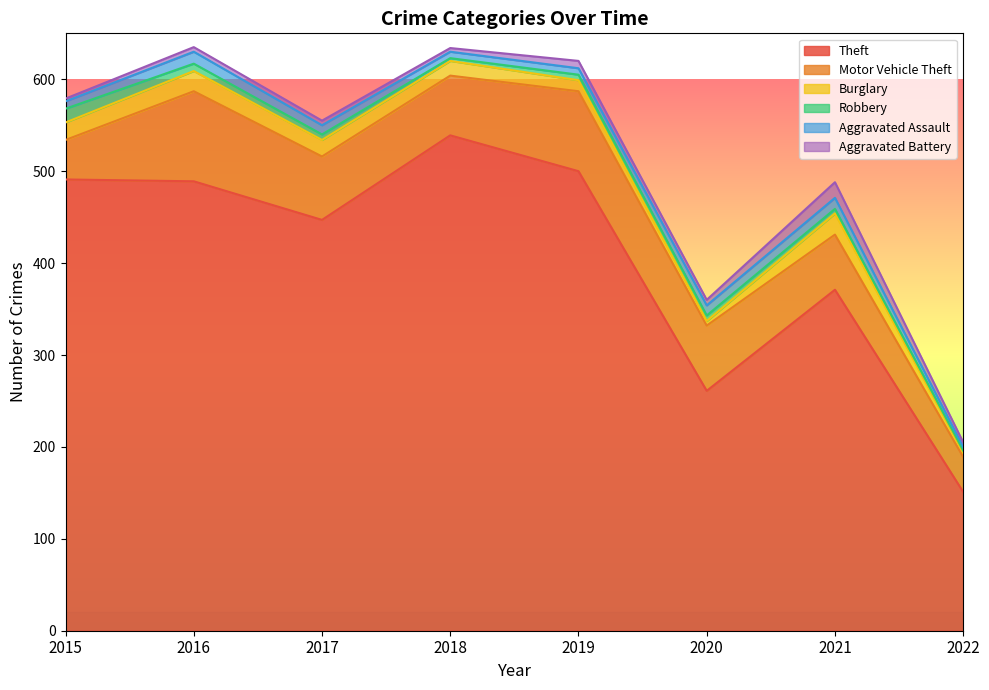

How many series are shown in this chart?

6